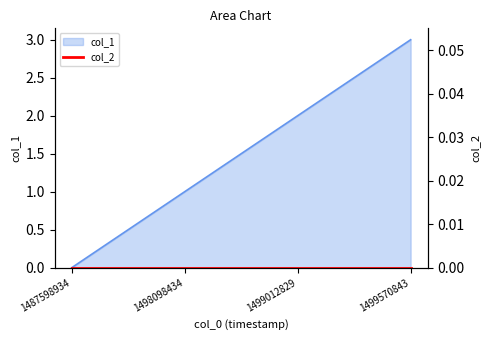

List the labels in order of value, largest first.

1499570843, 1499012829, 1498098434, 1487598934